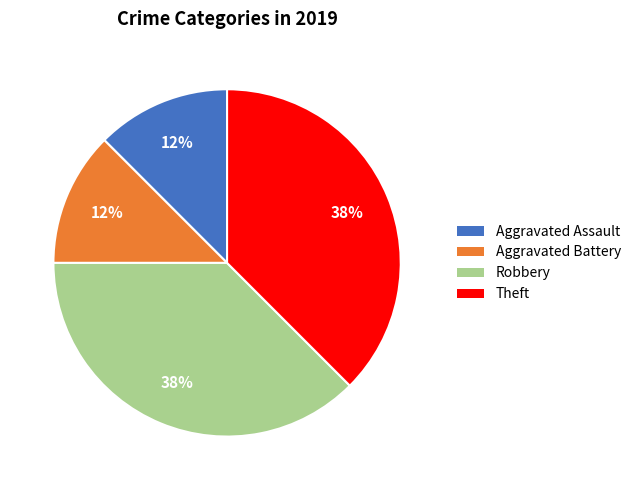

Does any single category account for the majority?

No